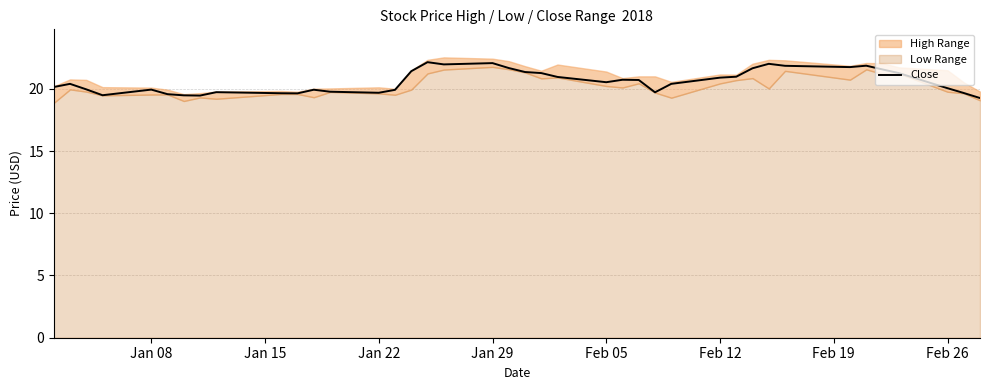

The value of Close at Jan 29 is 22.1. True or false?

True